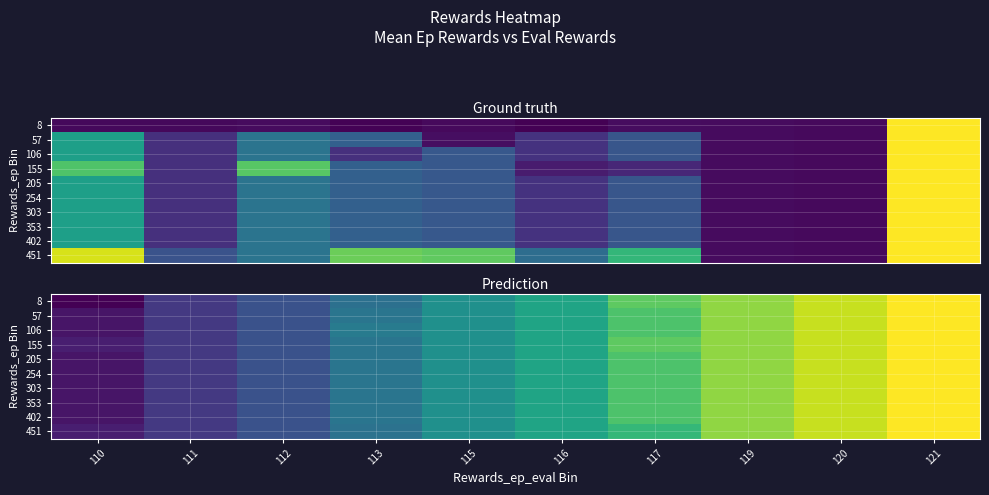

What is the difference between the maximum and minimum values in the 106 series?

11.3